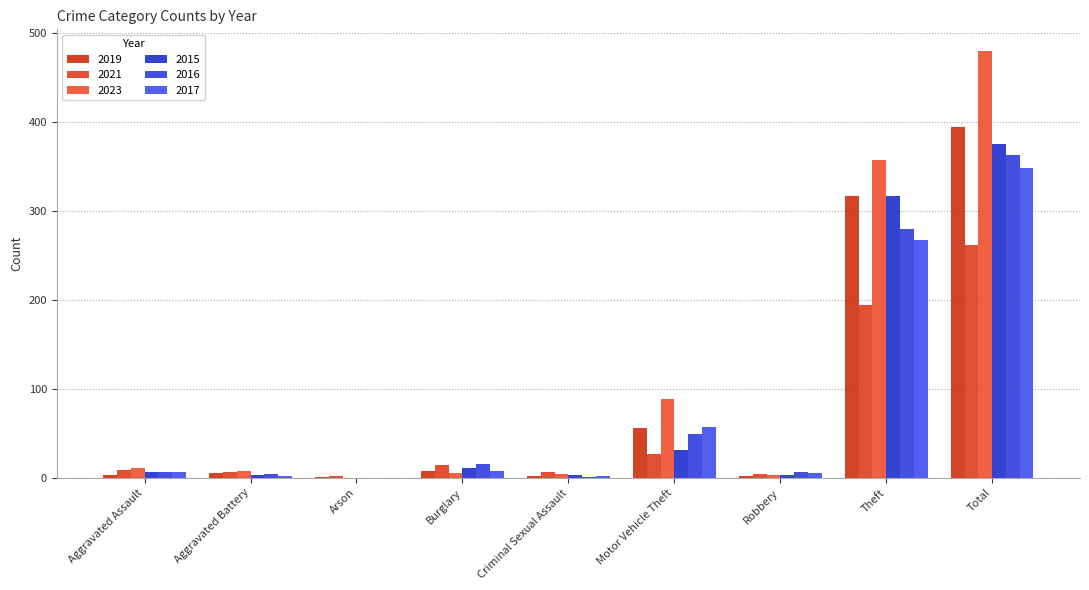

Is the value of 2019 at Arson greater than the value of 2021 at Motor Vehicle Theft?

No